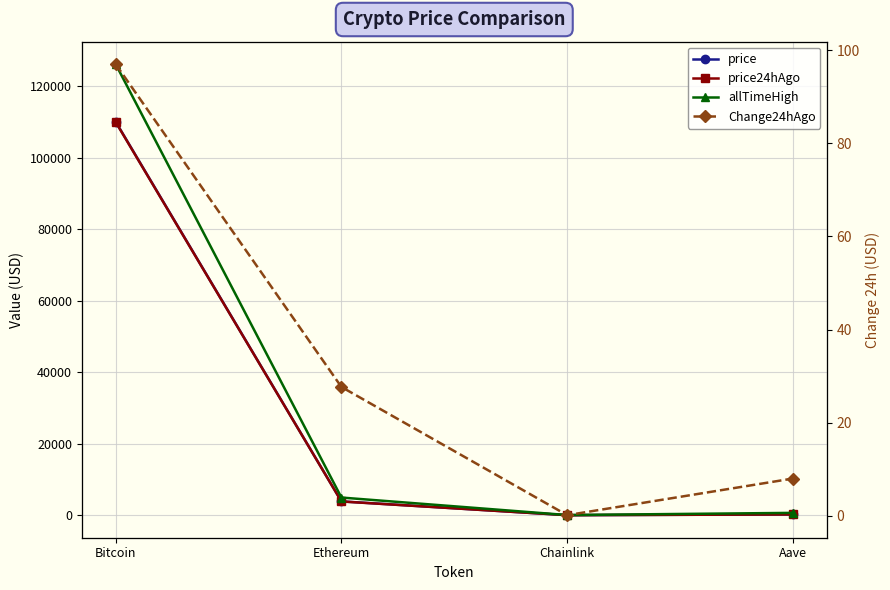

What is the difference between the second highest and second lowest values in the price24hAgo series?

3628.1